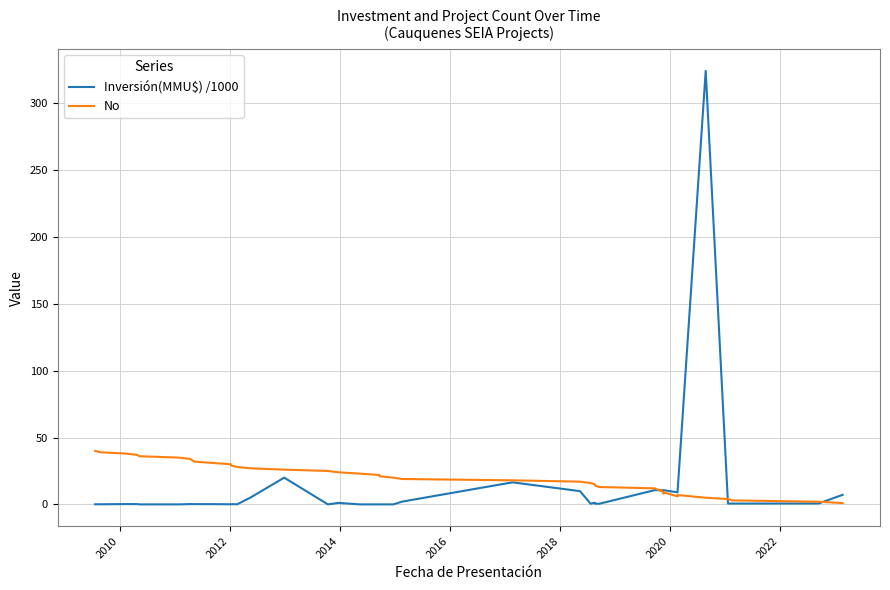

Does the chart display data point markers on the line(s)?

No